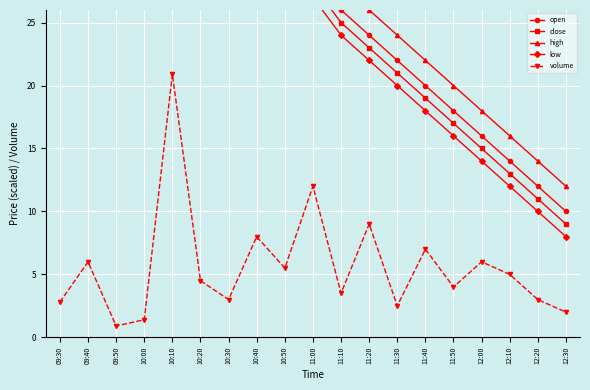

How many interior local peaks does the high series have?

1